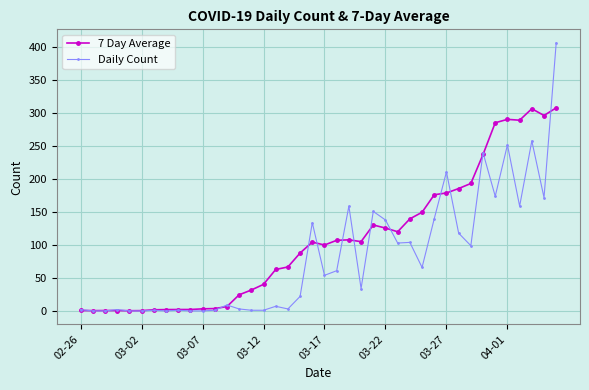

What is the value of the Daily Count point at the 40th from the left?

407.0